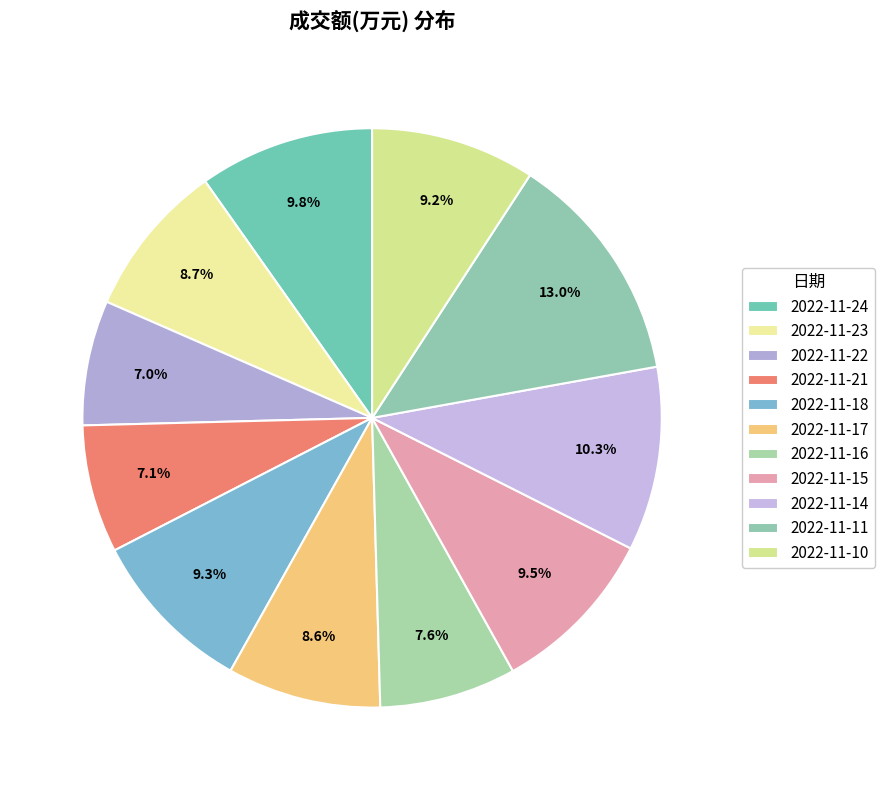

To the nearest percent, what is the difference between the 2022-11-10 and 2022-11-21 slice percentages?

2%